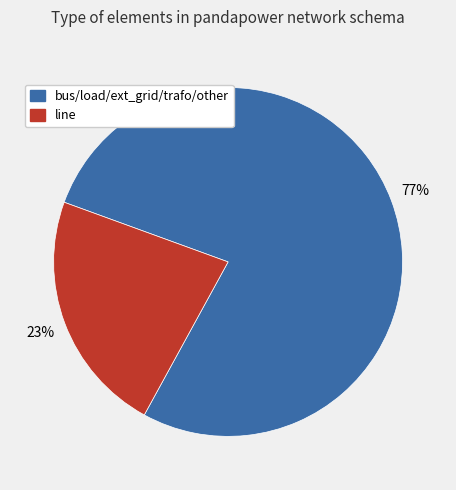

To the nearest percent, what is the average slice percentage?

50%